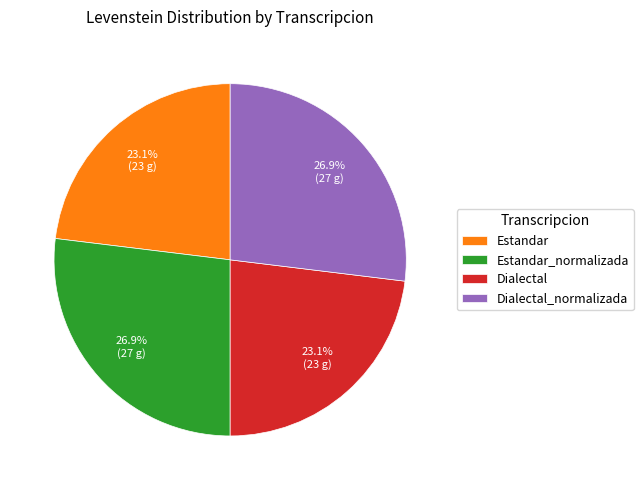

Approximately how many times larger is the value at Dialectal_normalizada compared to Estandar?

1.2